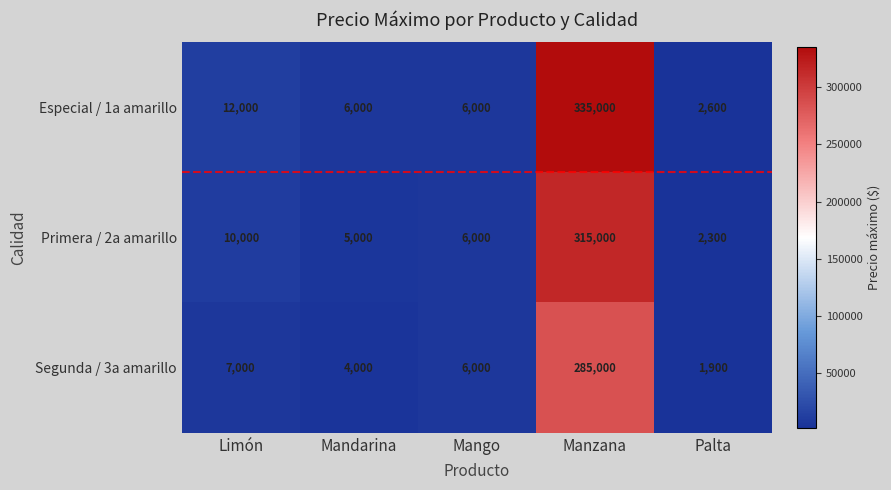

Which series has the widest spread of values?

Especial / 1a amarillo